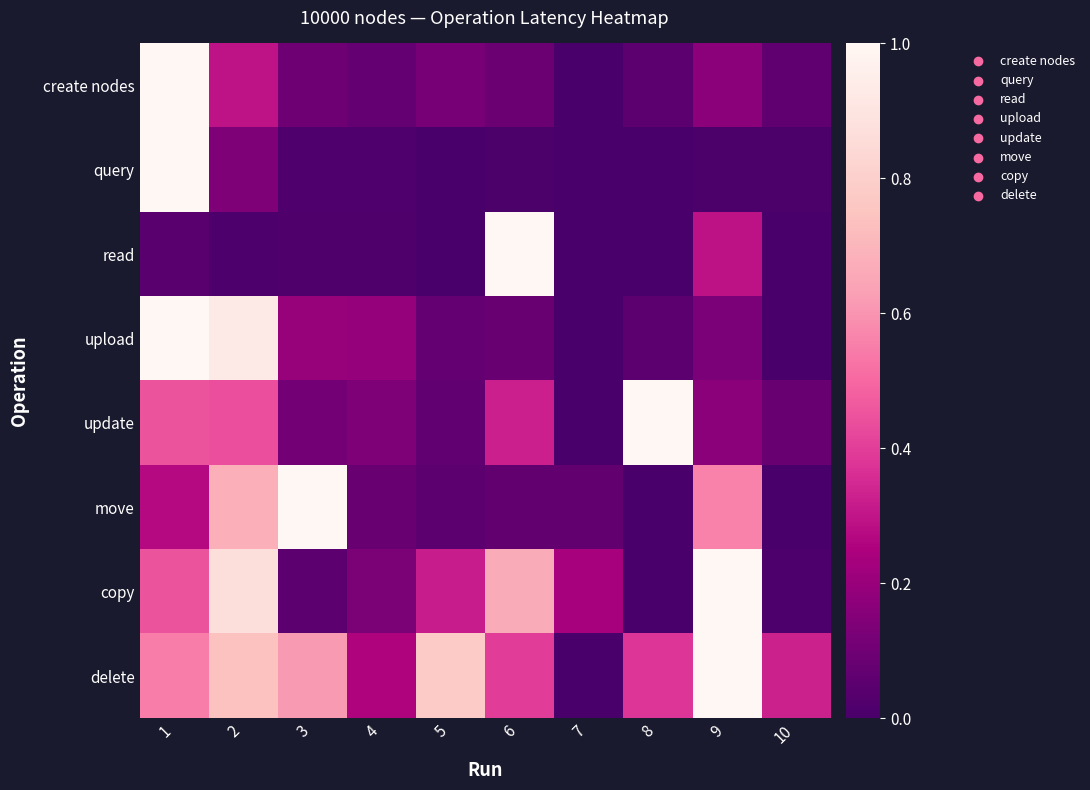

Which series has the widest spread of values?

create nodes